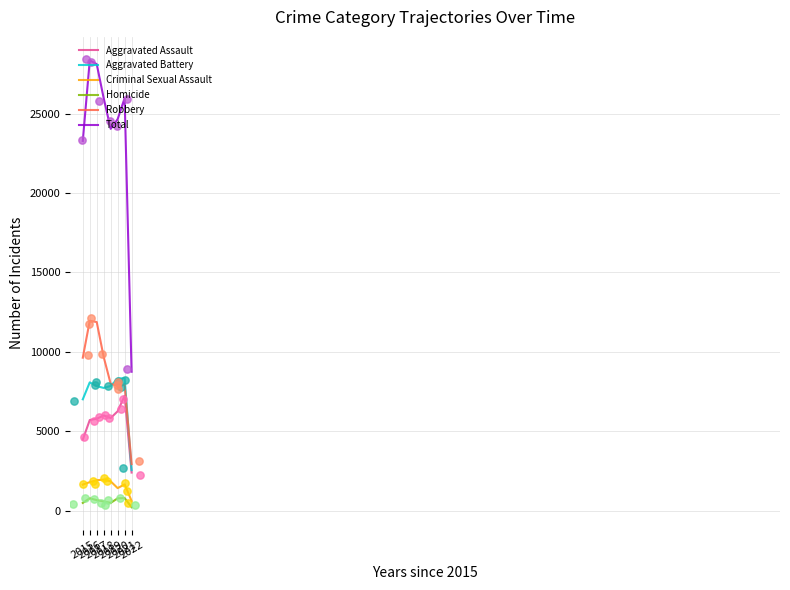

Which series has the largest Y range (max minus min)?

Total